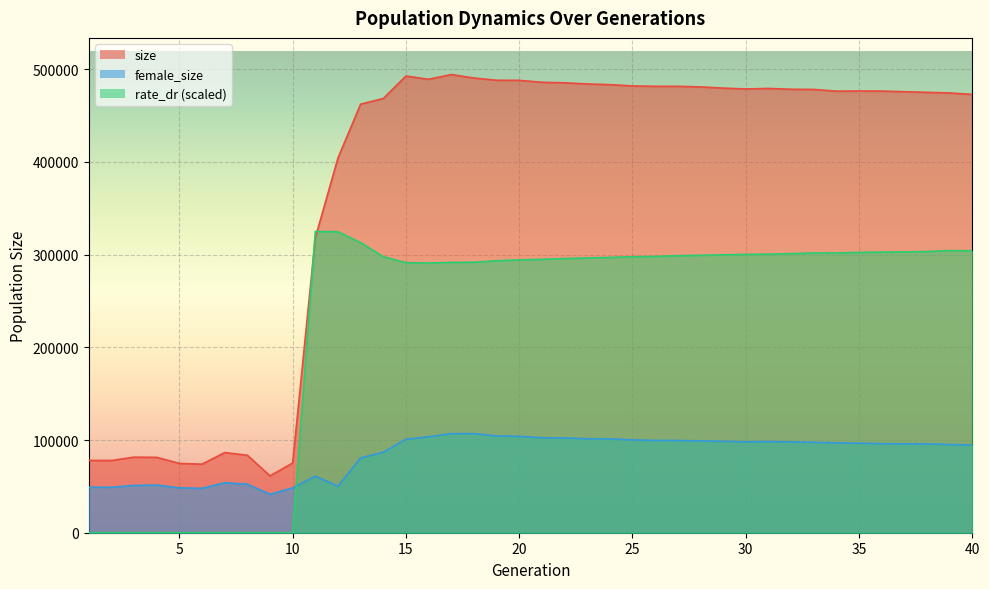

What is the total value across all series at 23?

882015.0